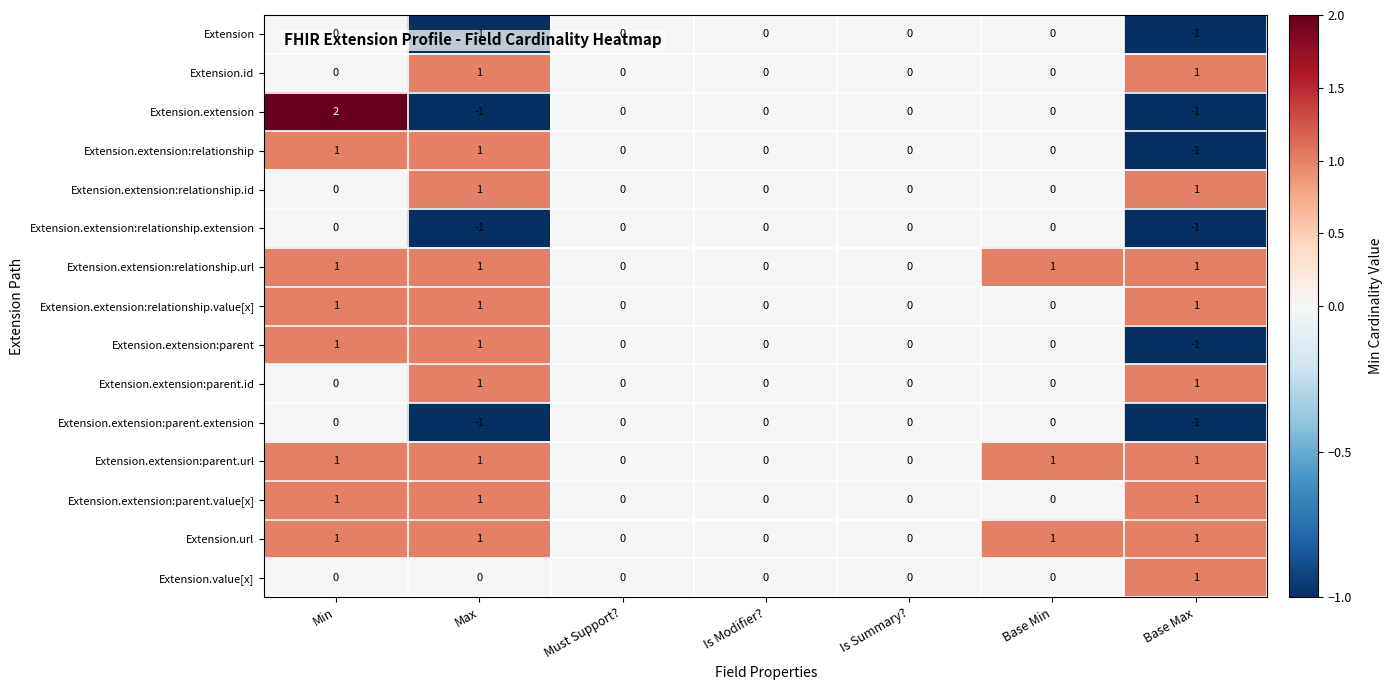

Which series has the widest spread of values?

Extension.extension